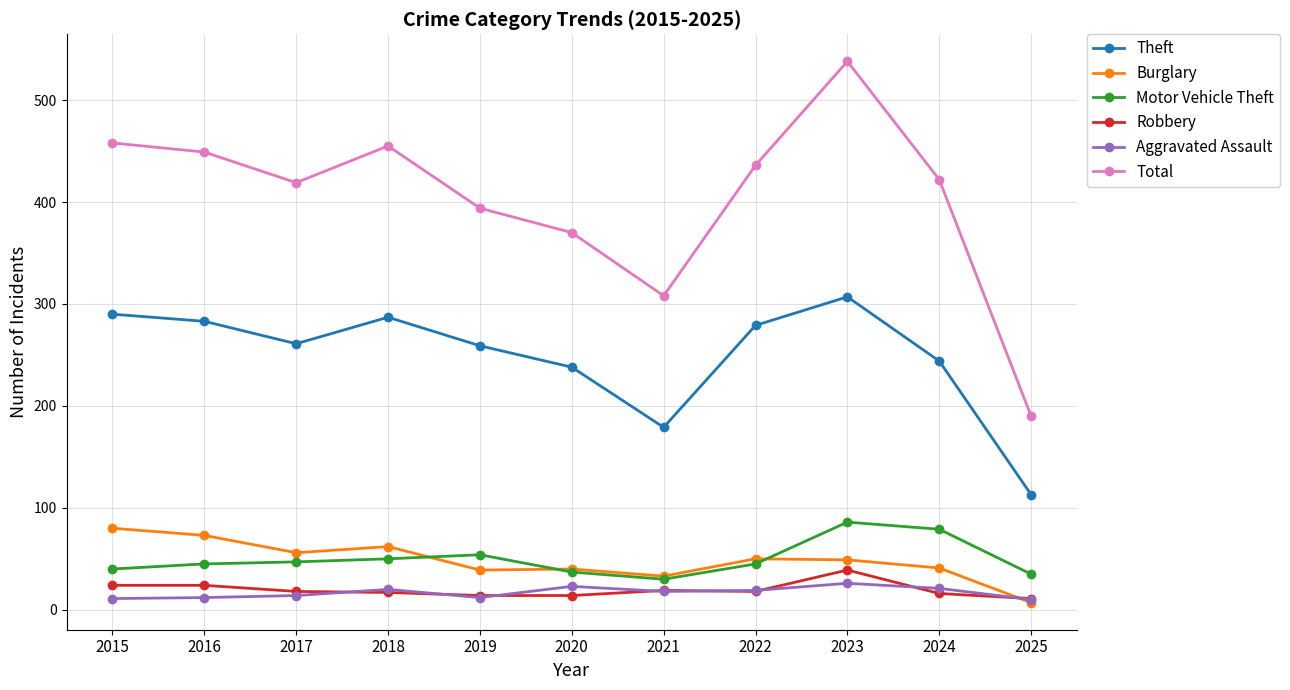

Is this an area chart (filled region under the line)?

No